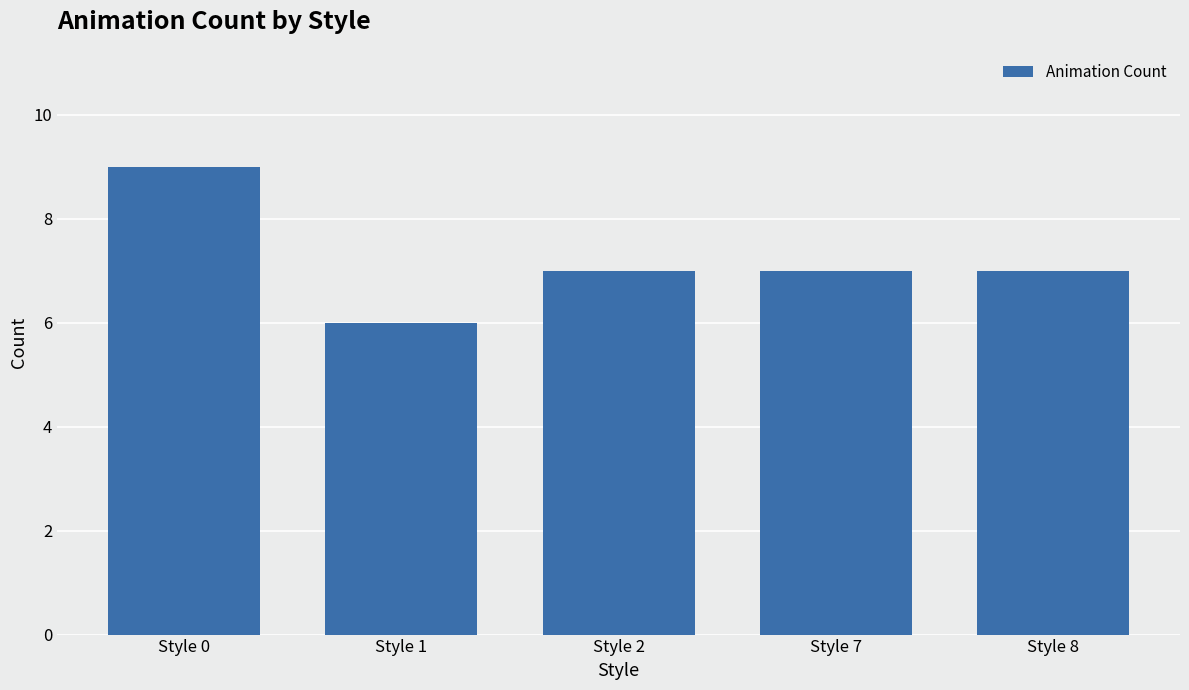

Count the values in the range 7 to 8.

3